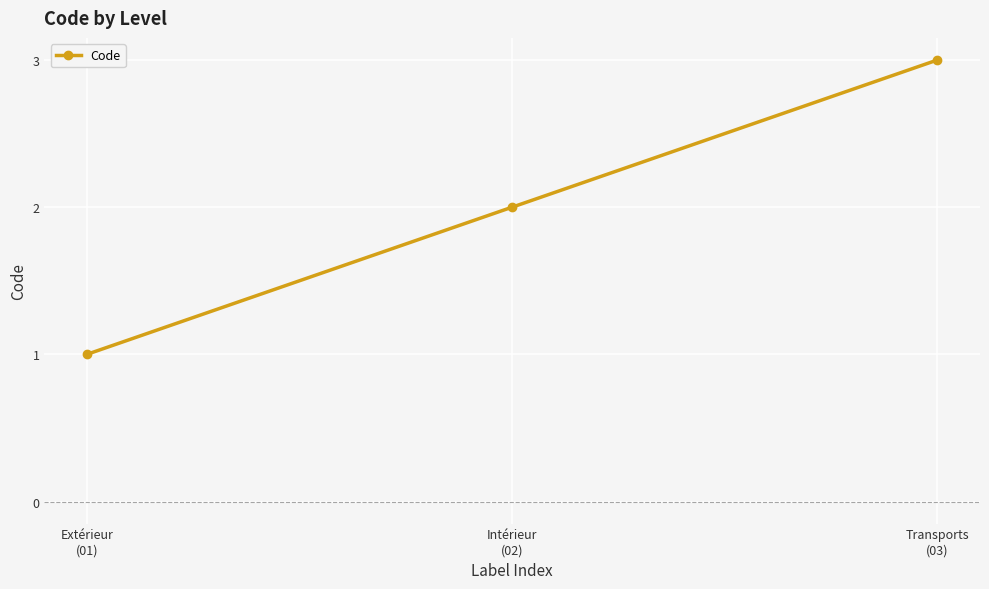

How many data points are less than 2?

1